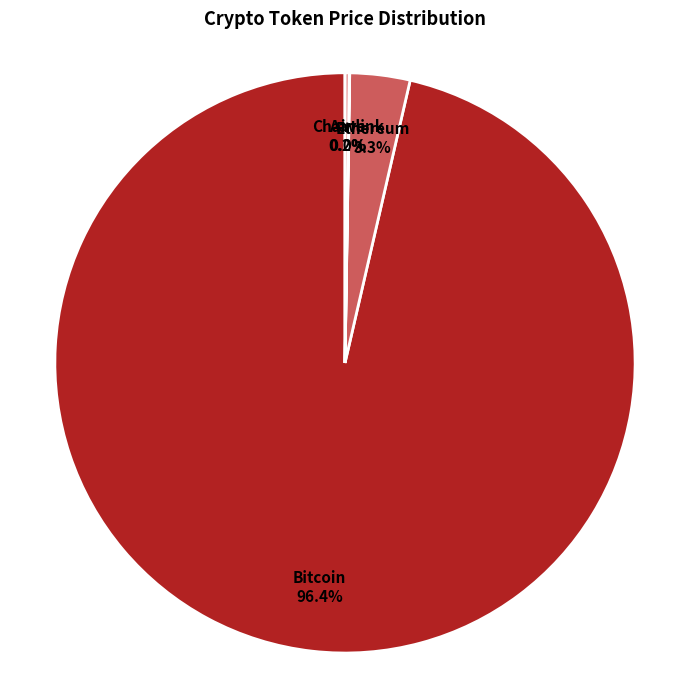

What portion of the pie excludes Ethereum?

96.7%